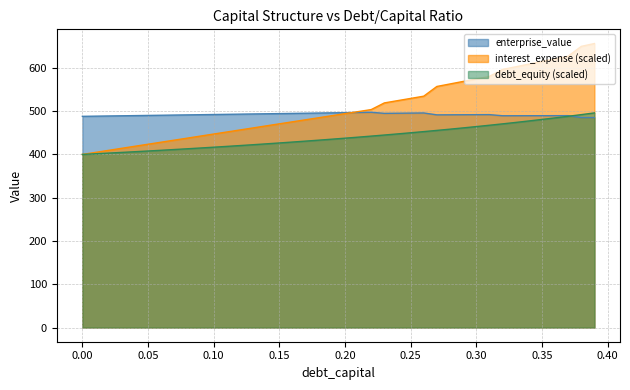

How many lines are shown in the chart?

3